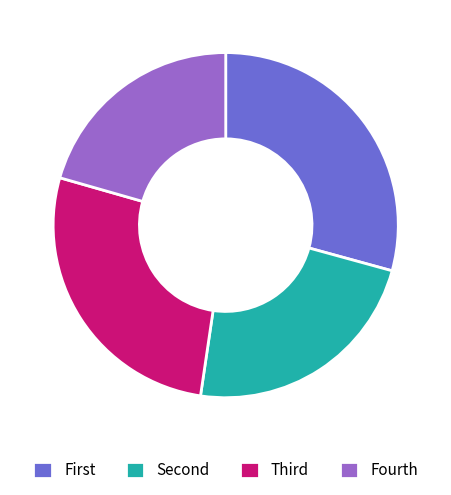

How many segments does this pie chart have?

4